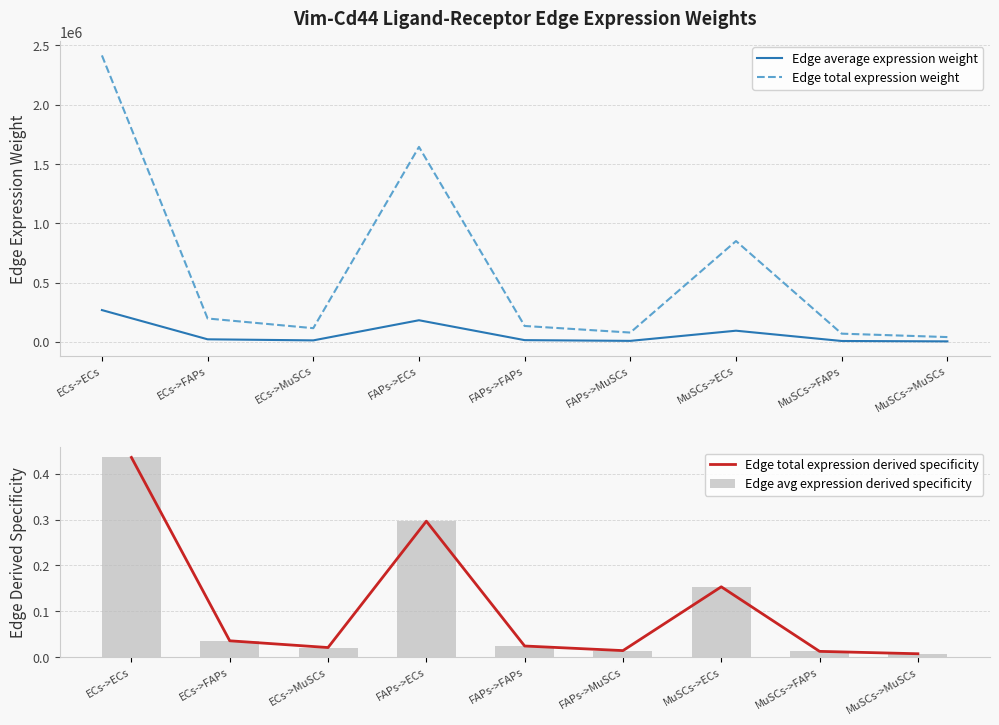

True or false: Edge total expression weight has a value of 115777.5 at ECs->MuSCs.

True